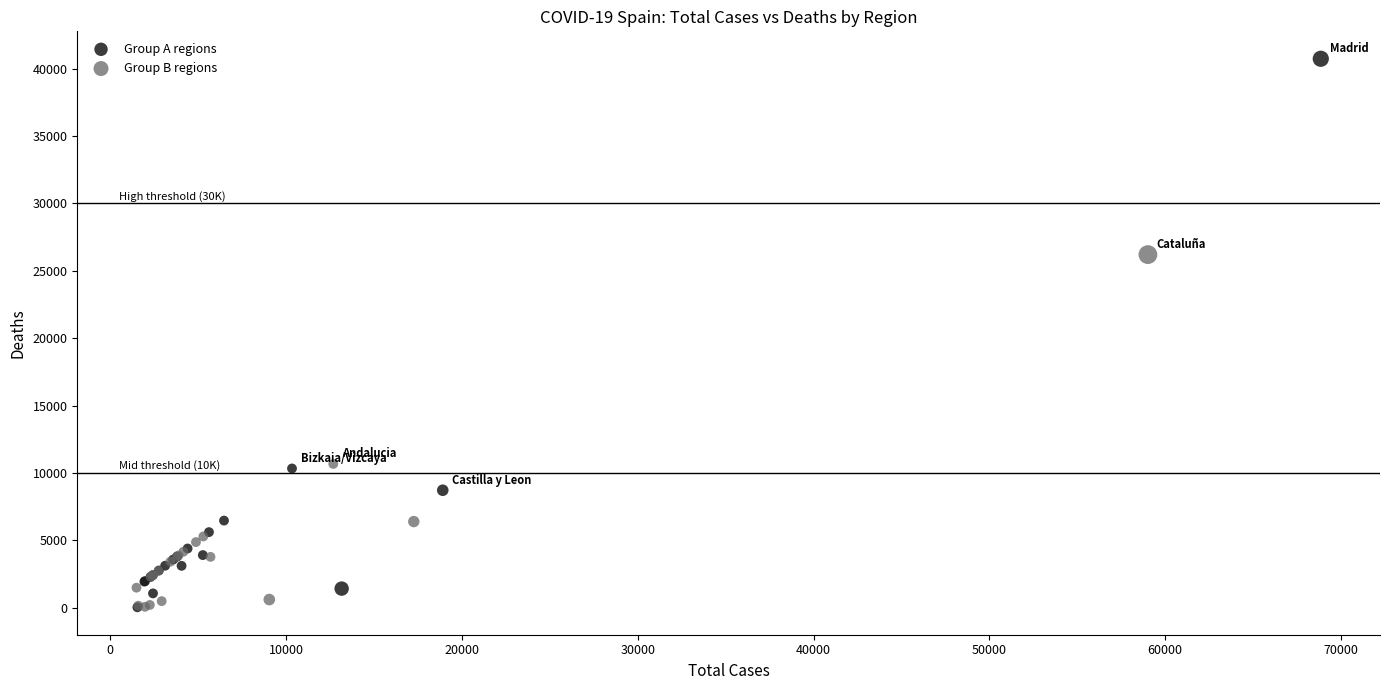

Which series reaches the maximum Y coordinate?

Group A regions